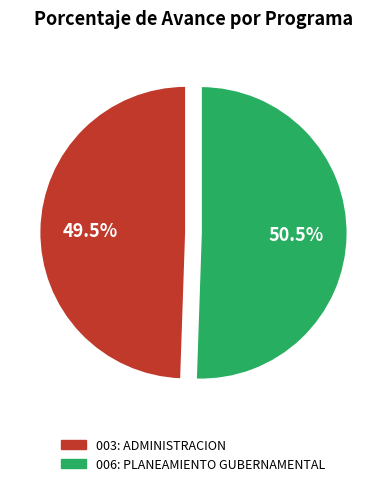

Approximately how many times larger is the value at 006: PLANEAMIENTO GUBERNAMENTAL compared to 003: ADMINISTRACION?

1.0